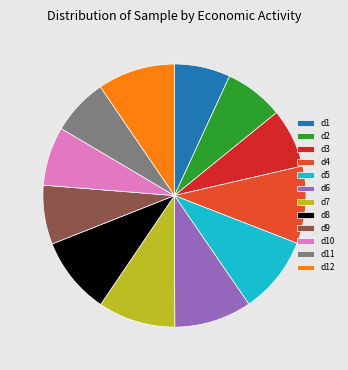

How many slices are in this pie chart?

12